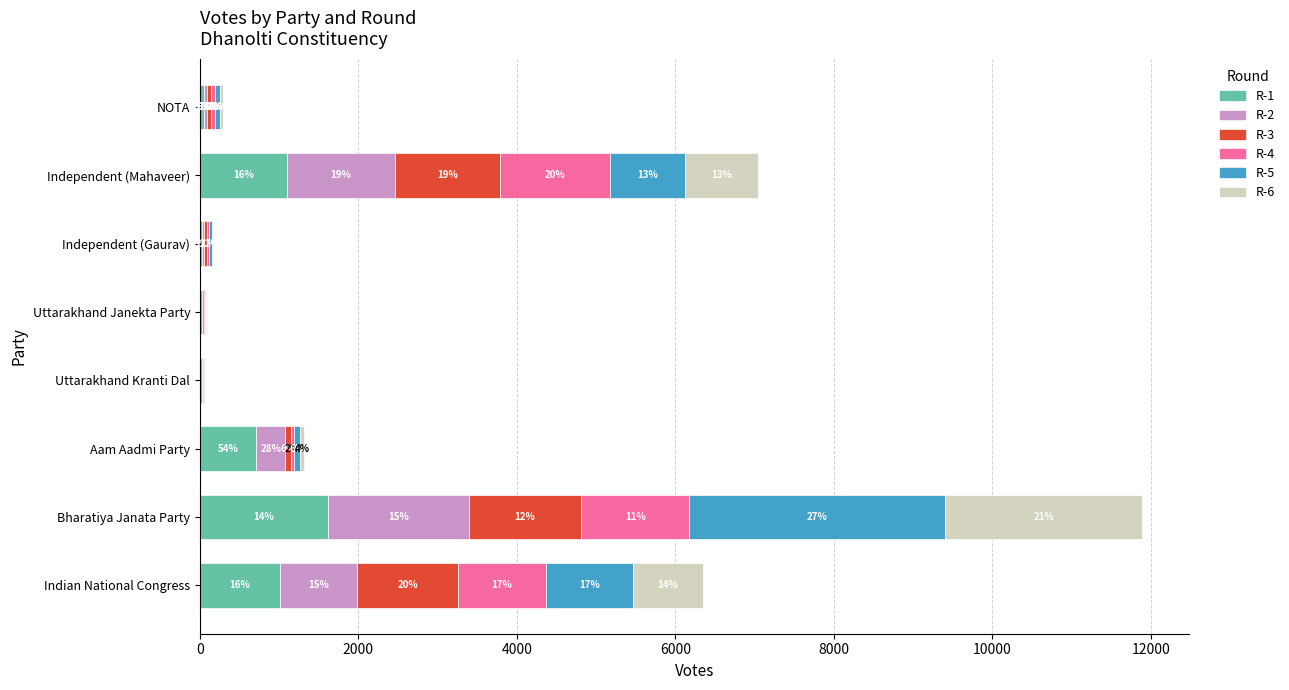

What are all the series names shown in the legend?

R-1, R-2, R-3, R-4, R-5, R-6